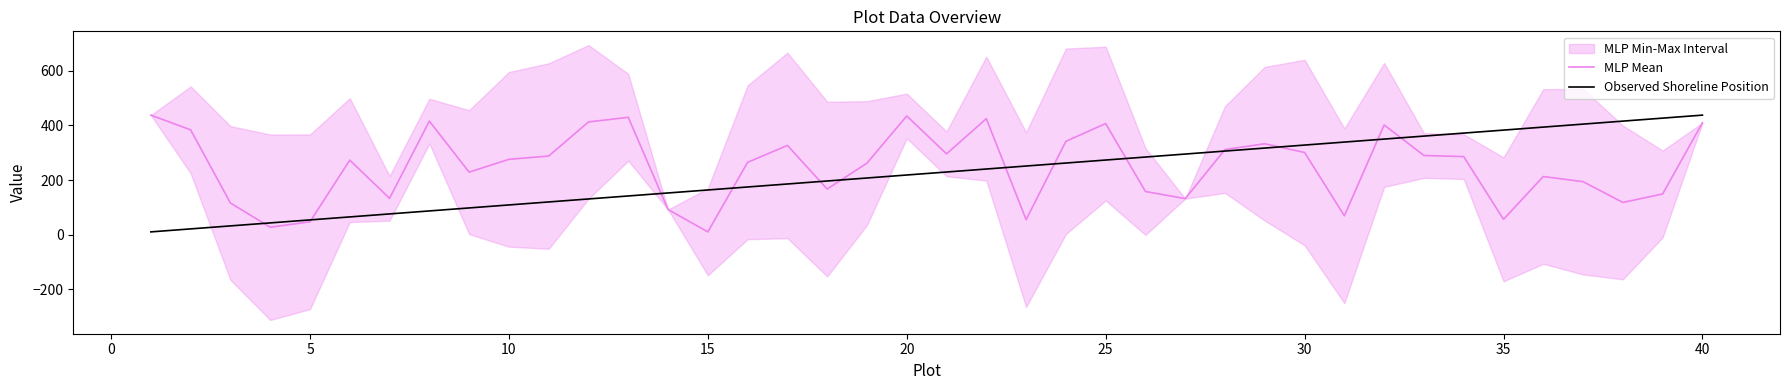

How many categories are shown in the chart?

40